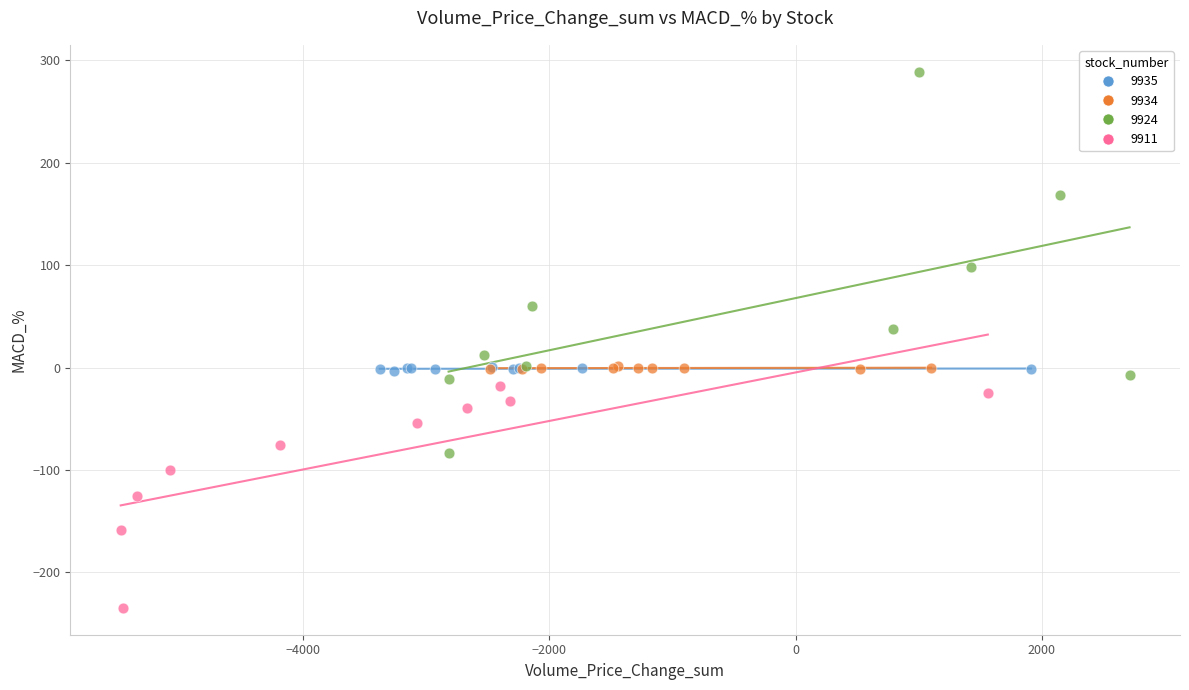

Which series contains the highest Y value?

9924